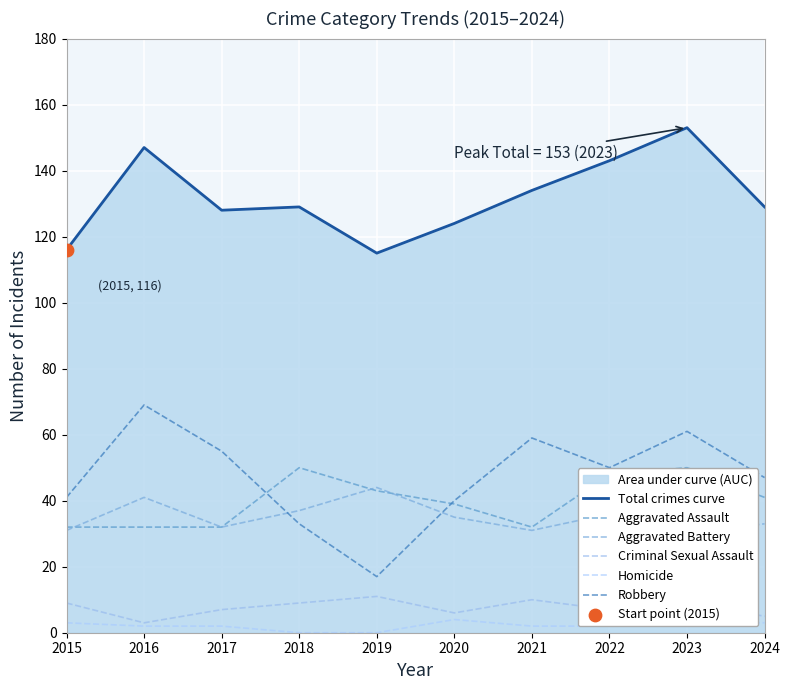

Which series has the largest total across all categories?

Total crimes curve